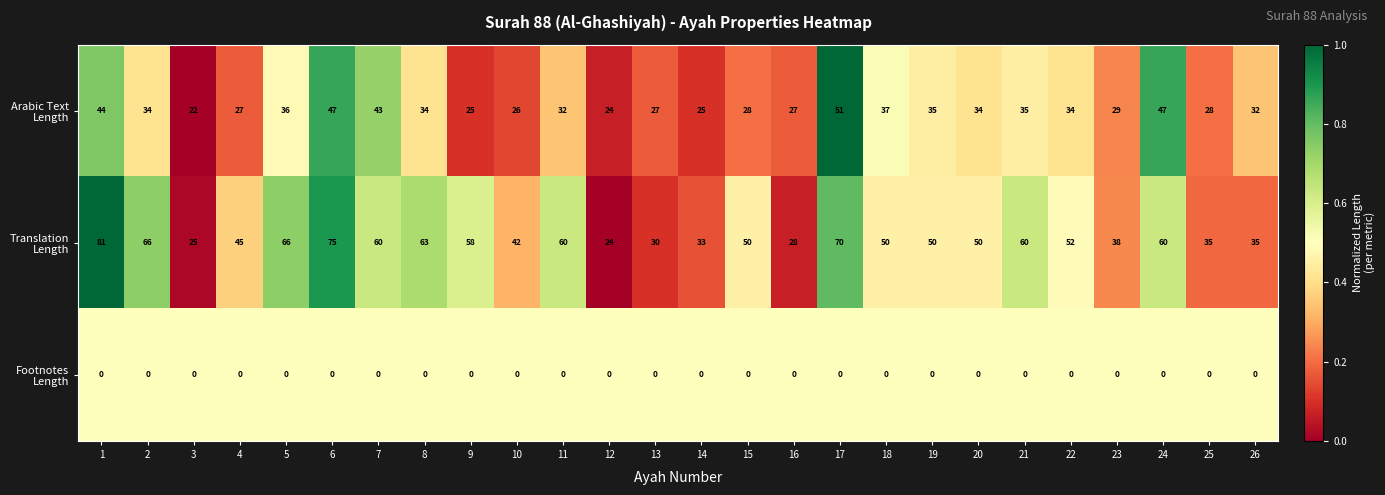

At which category is the sum across all series the highest?

1